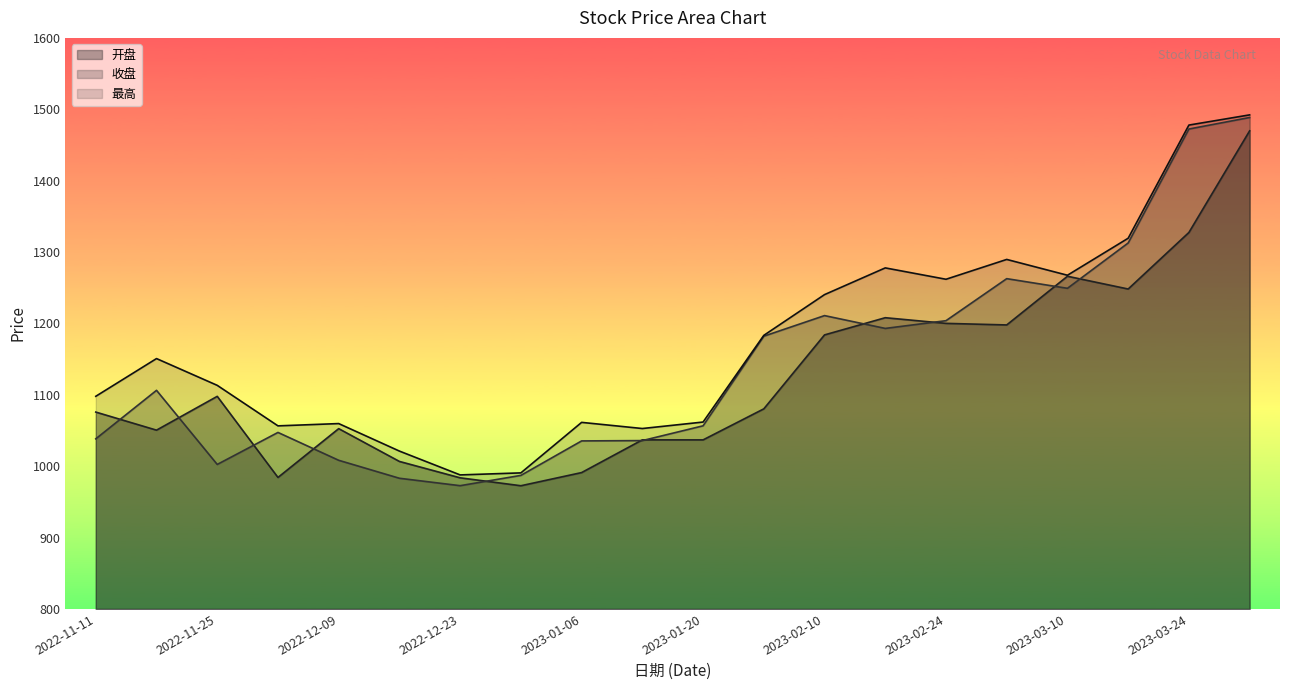

Count the number of categories in the chart.

20